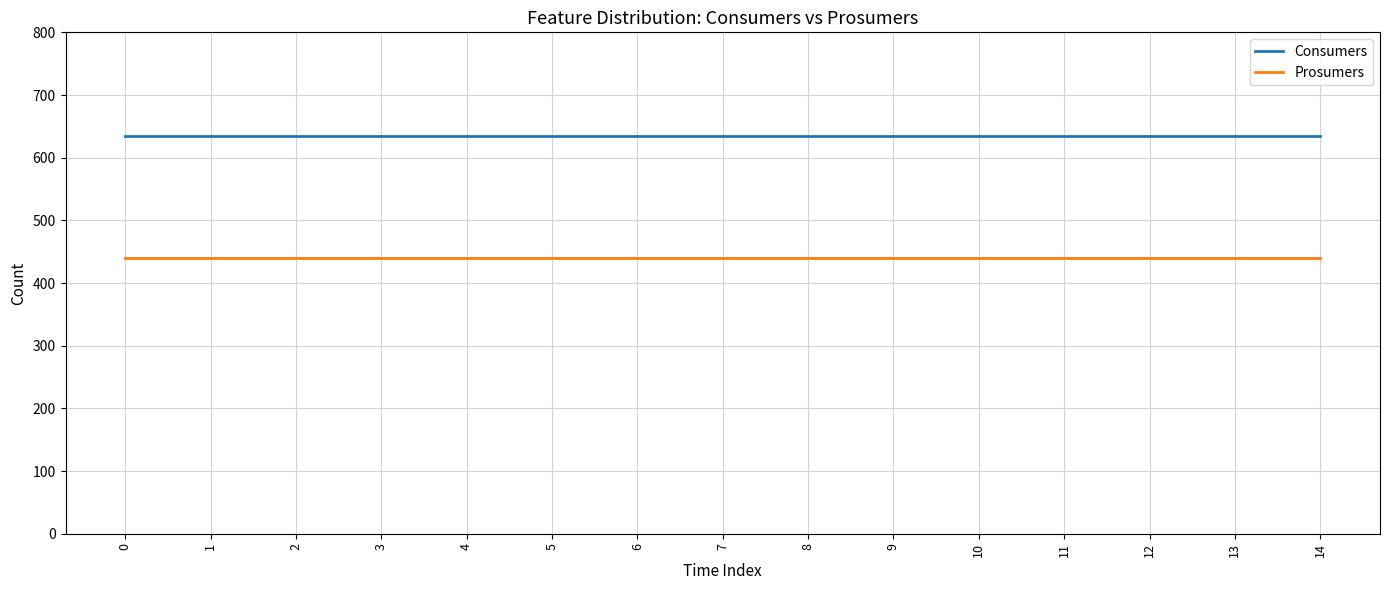

True or false: Consumers has a value of 989 at 6.

False